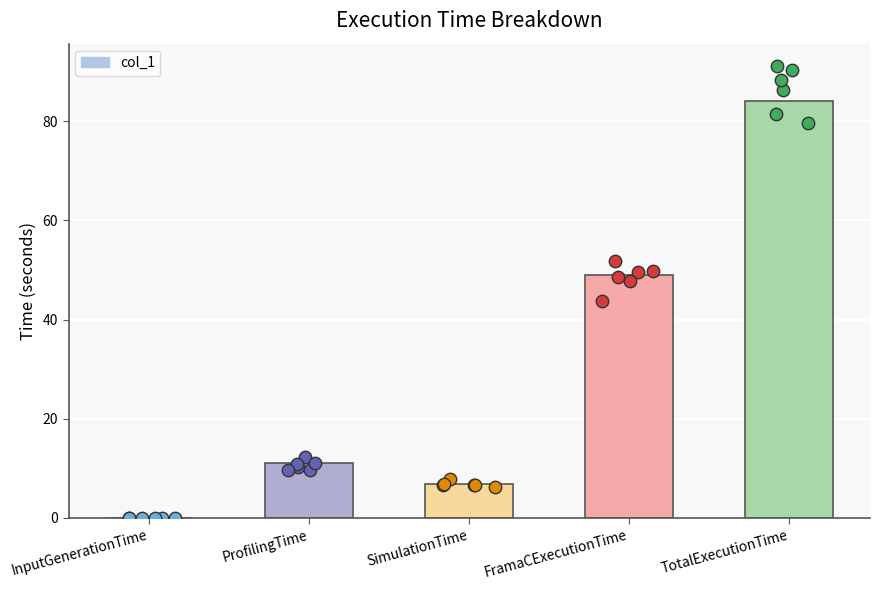

Approximately how many times larger is the value at SimulationTime compared to ProfilingTime?

0.6